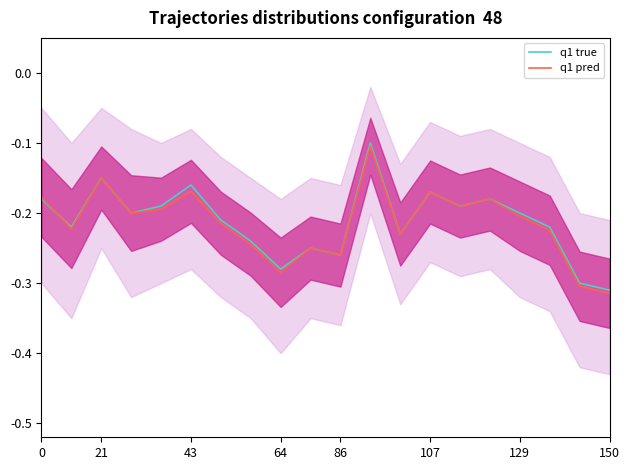

The q1 true series shows -0.4 at 86. True or false?

False